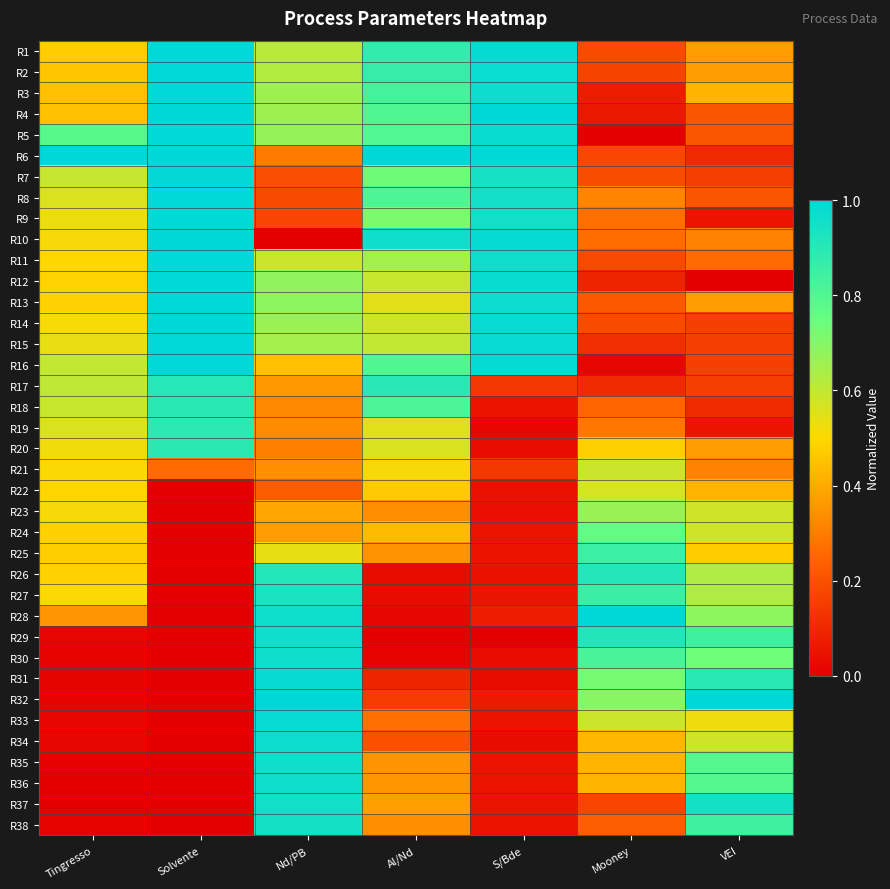

How many series are shown in this chart?

38